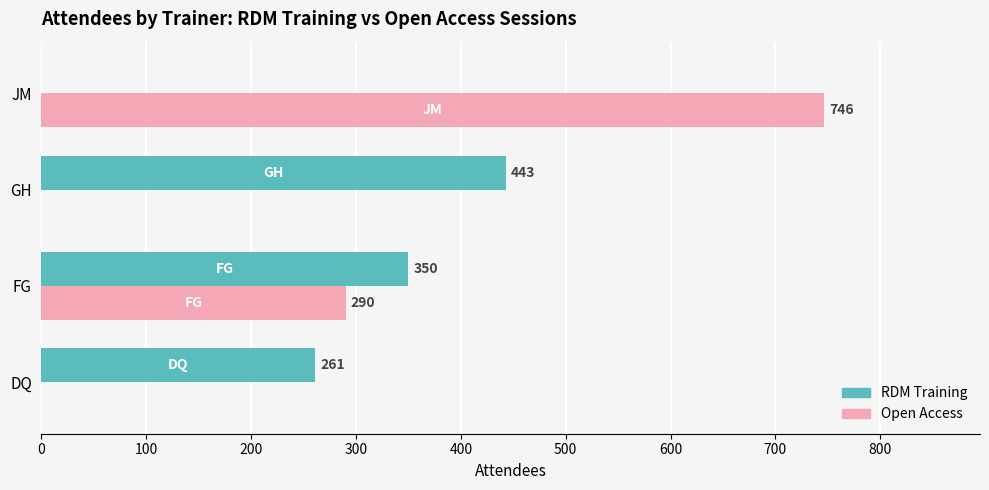

Is it true that Open Access equals 469 at FG?

False